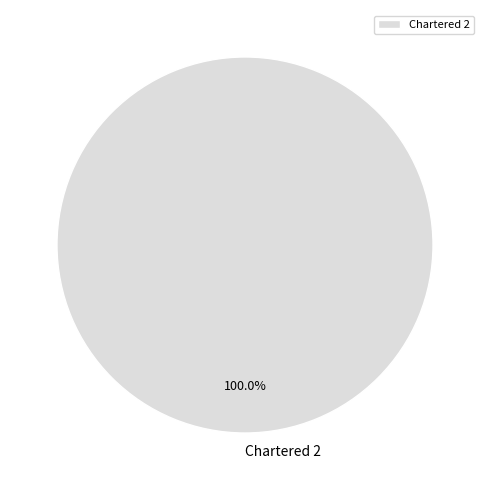

Is it true that Chartered 2 is 100% of the pie?

True